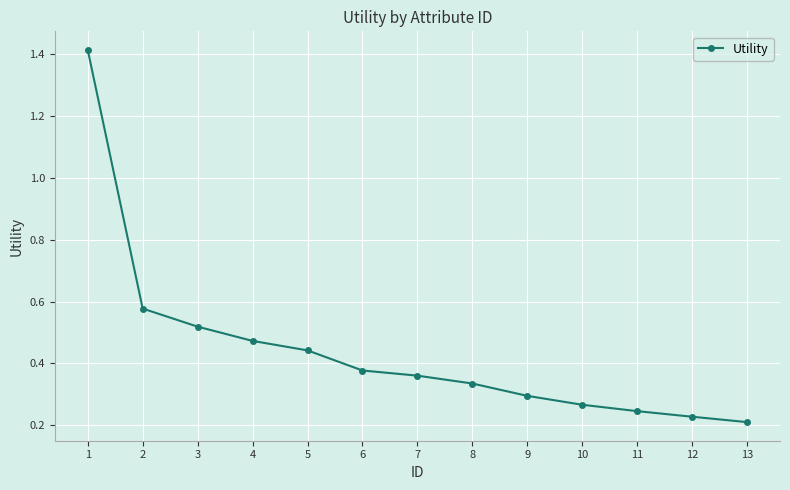

The chart shows a value of 0.2 at 9. True or false?

False